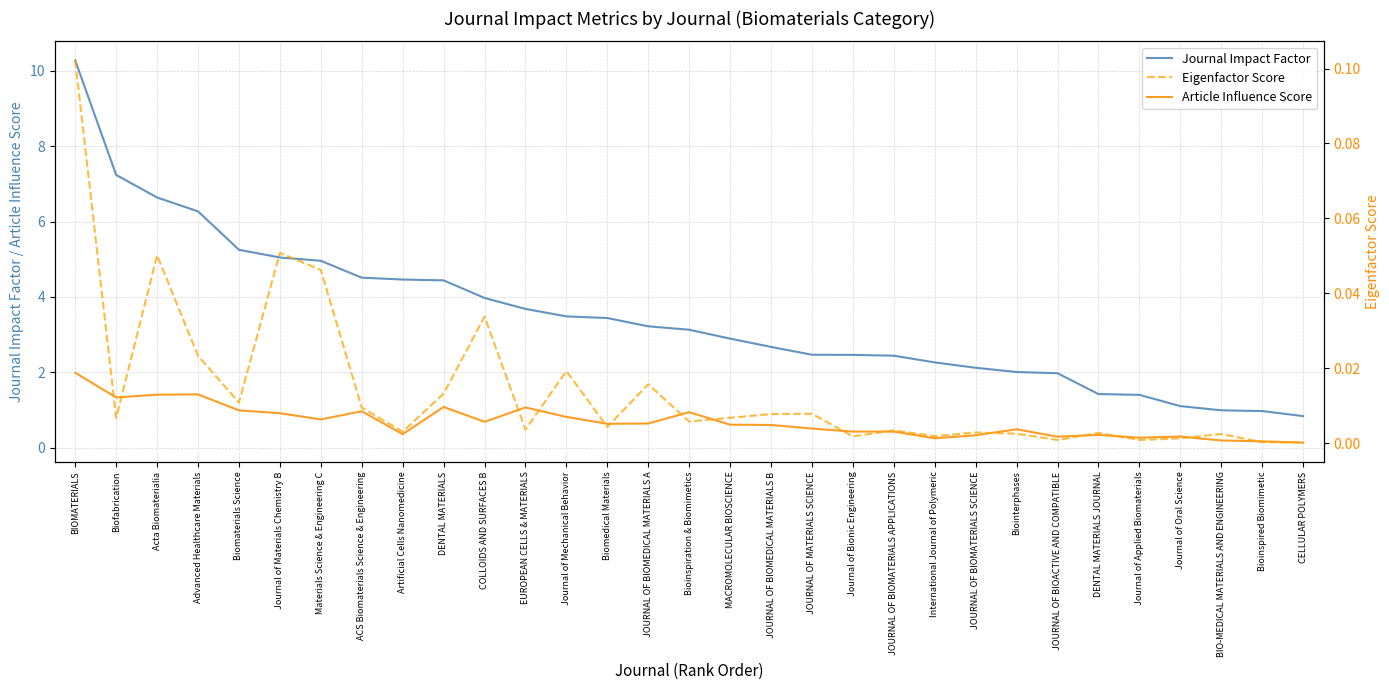

How many interior local valleys does the Eigenfactor Score series have?

10